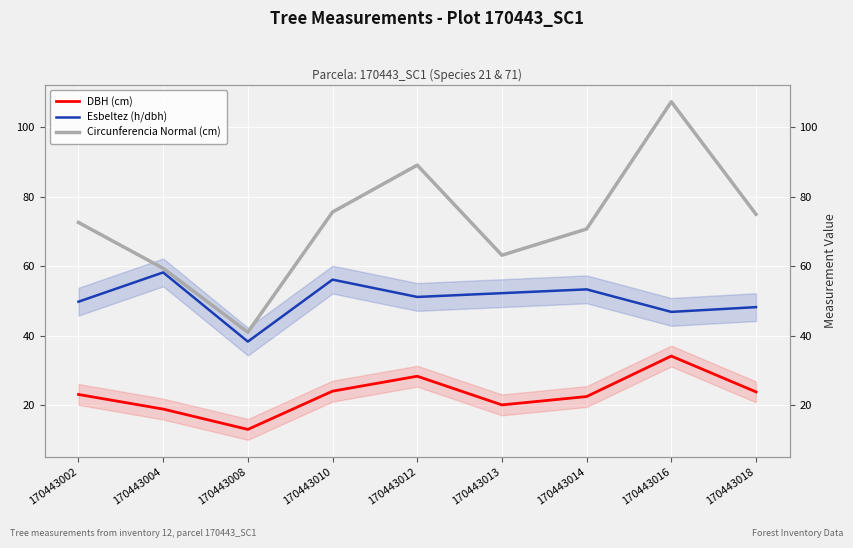

How many lines are shown in the chart?

3